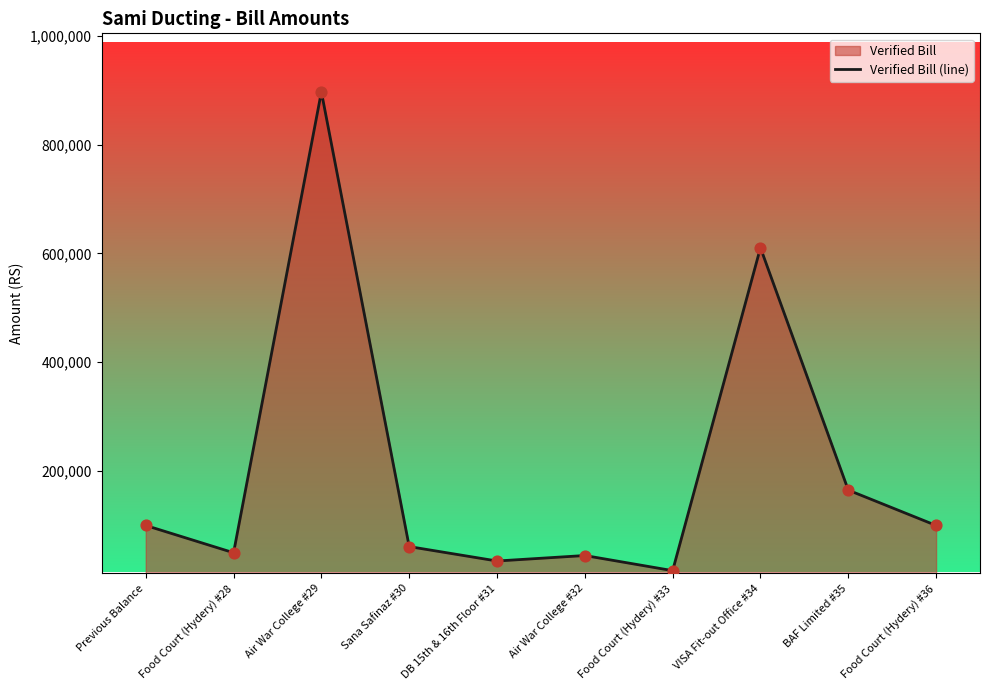

Which has a higher value, BAF Limited #35 or VISA Fit-out Office #34?

VISA Fit-out Office #34